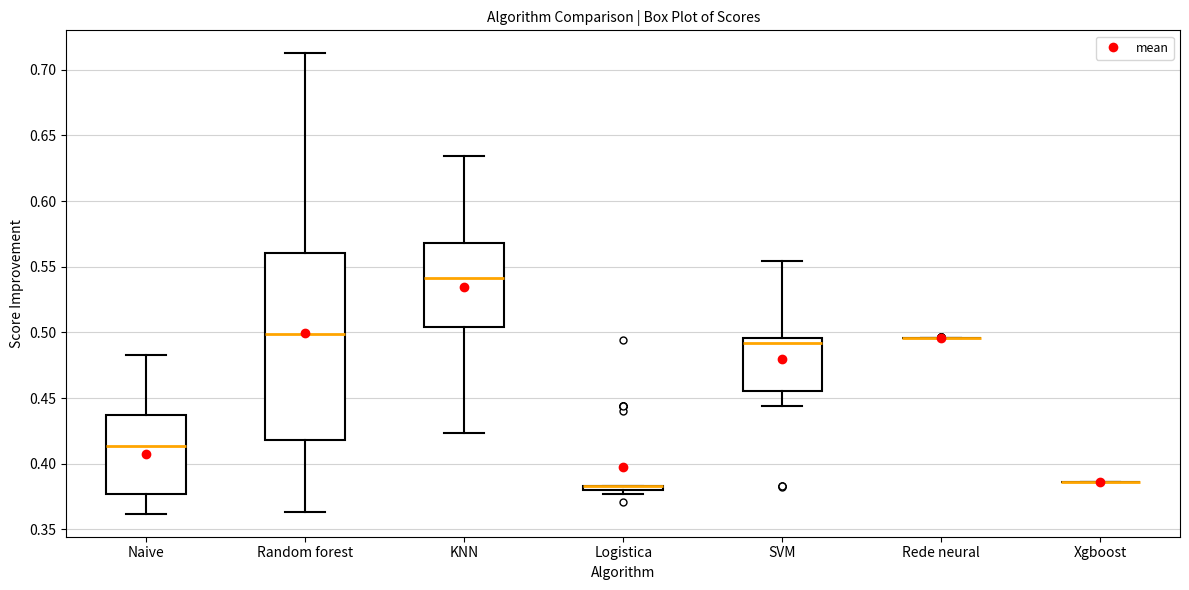

Comparing the boxes themselves (not the whiskers), which one is the tallest?

Random forest